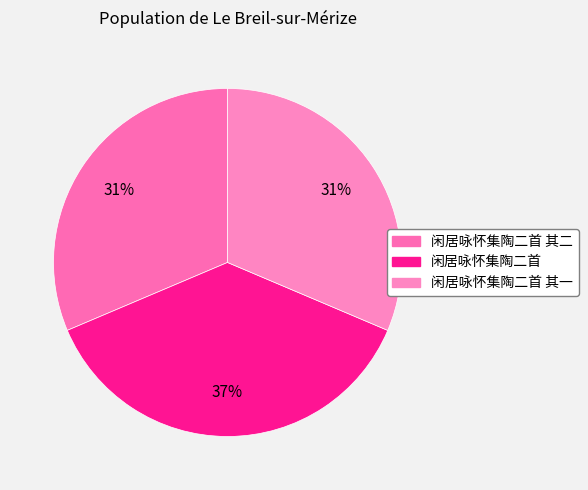

Rank the categories by value from highest to lowest.

闲居咏怀集陶二首, 闲居咏怀集陶二首 其二, 闲居咏怀集陶二首 其一